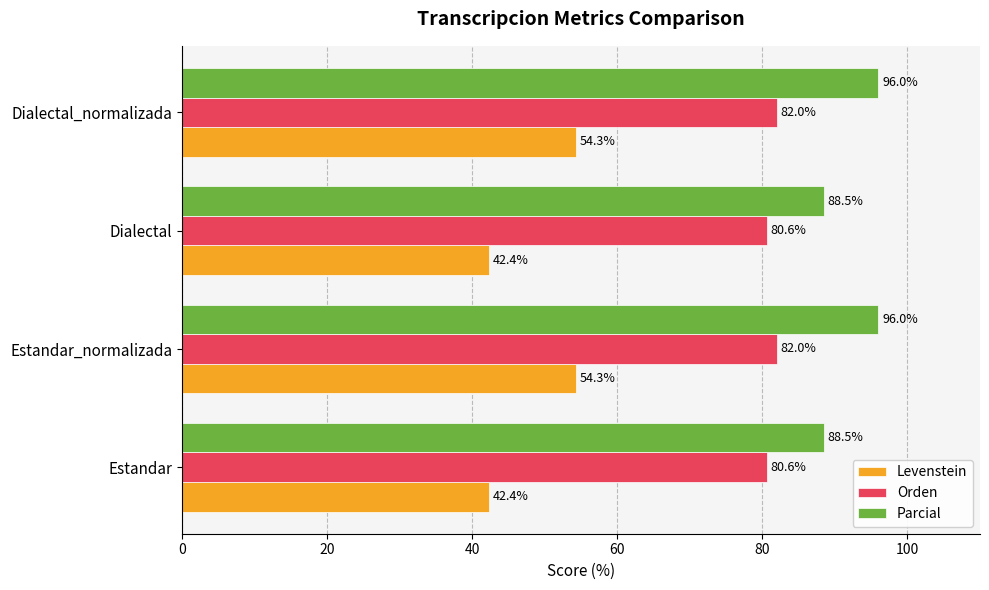

Read the Orden value at Dialectal_normalizada.

82.0